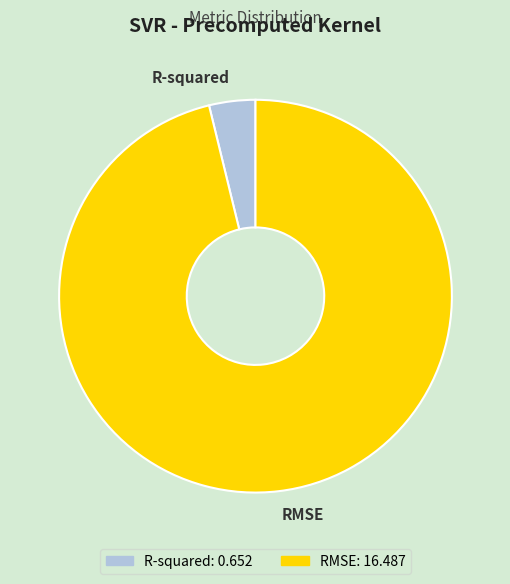

Combined, do RMSE and R-squared account for over 50%?

Yes